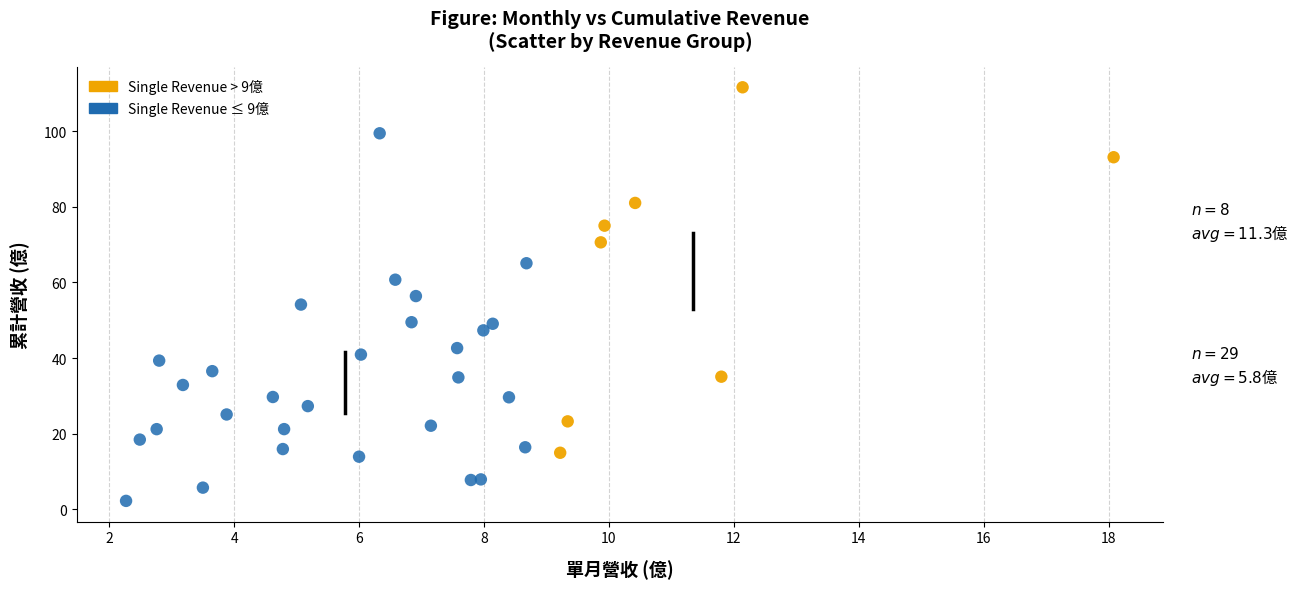

Which series contains the lowest Y value?

Single Revenue ≤ 9億